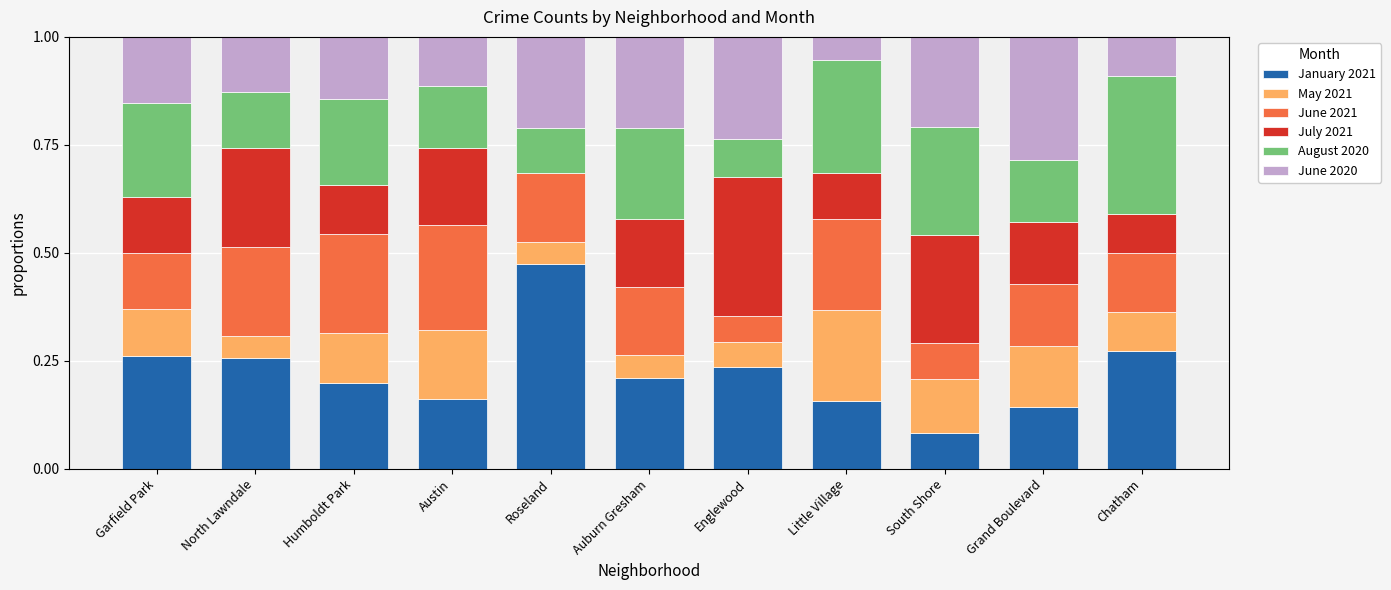

The January 2021 series shows 0.2 at Grand Boulevard. True or false?

False